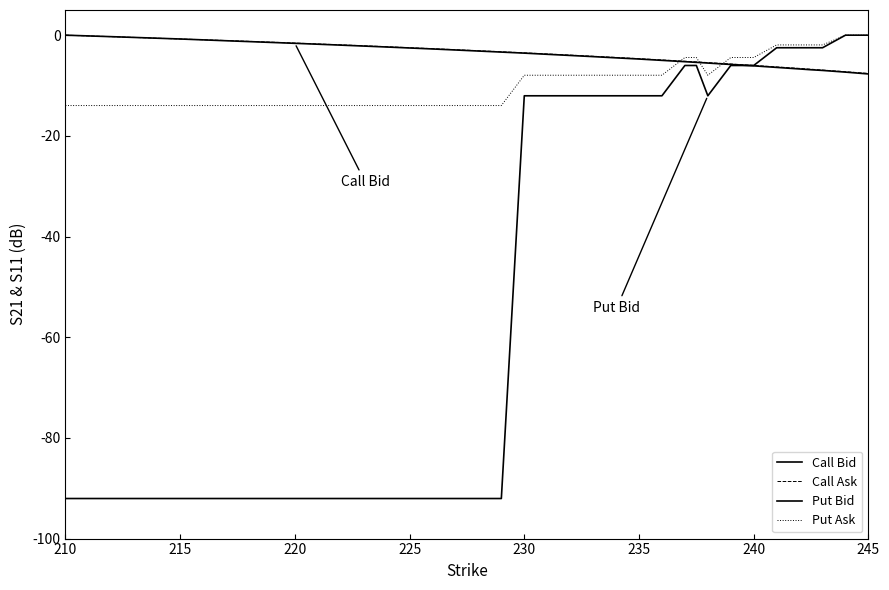

True or false: Call Bid and Put Bid intersect in this chart.

True